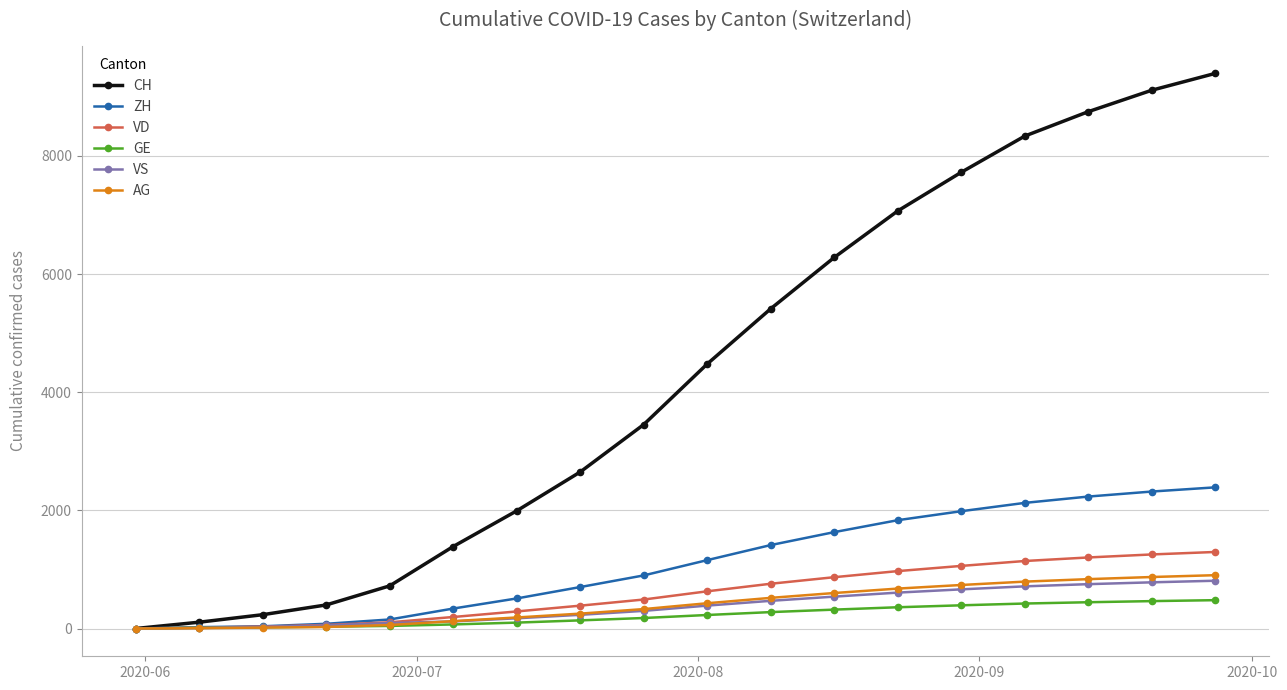

Which series has the widest spread of values?

CH